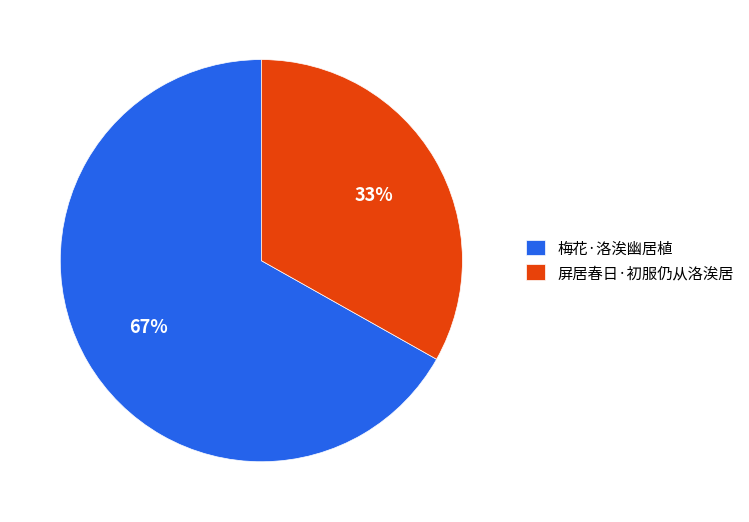

What is the ratio of the value at 屏居春日·初服仍从洛涘居 to the value at 梅花·洛涘幽居植?

0.5